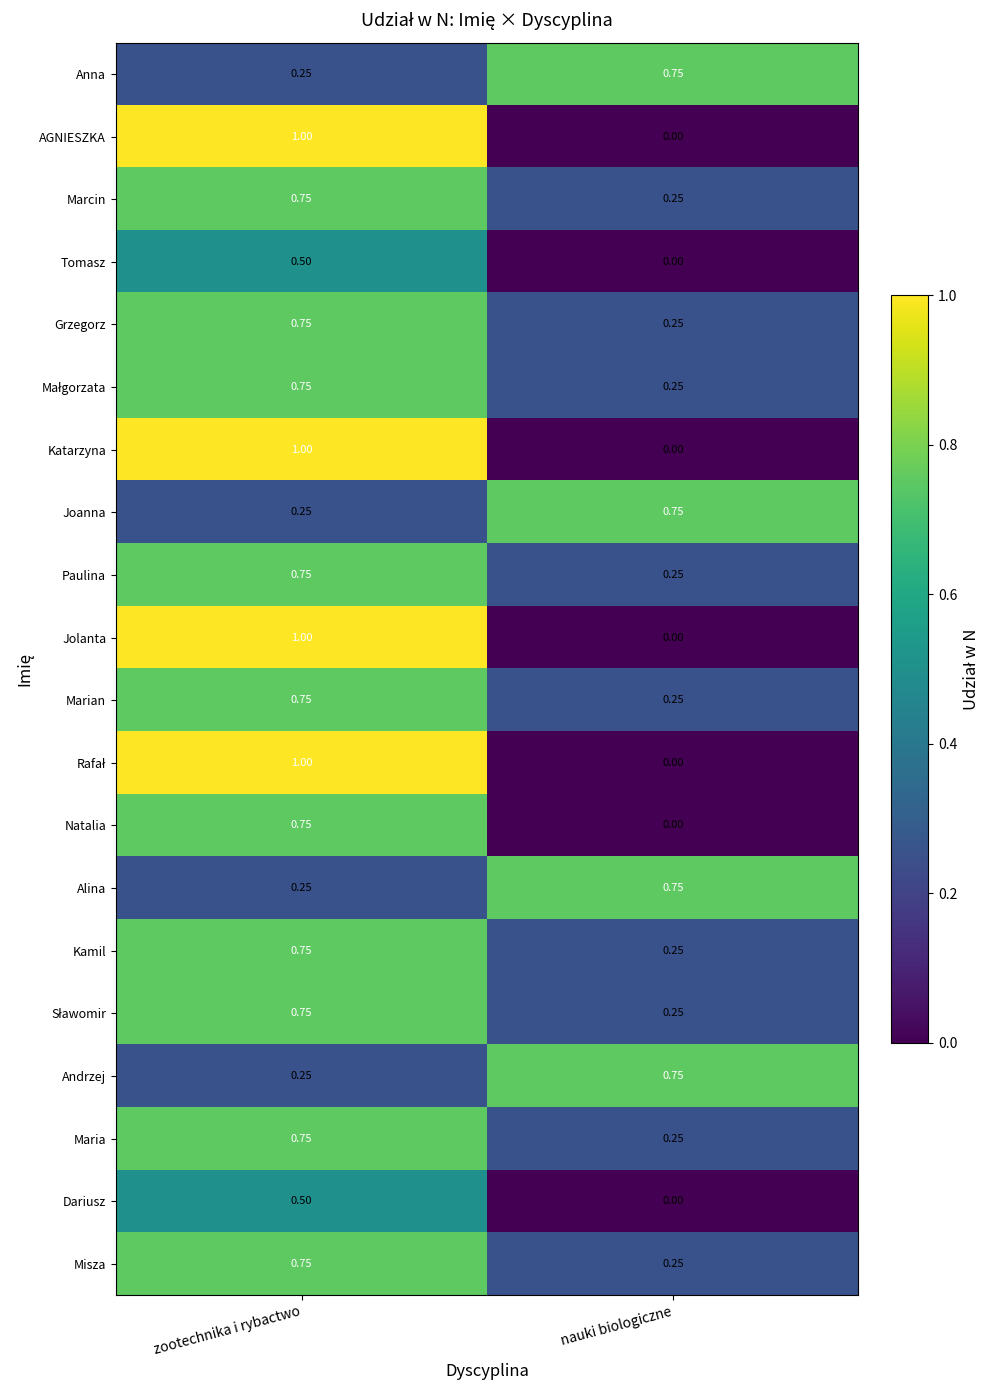

Rank the categories by AGNIESZKA value from lowest to highest.

nauki biologiczne, zootechnika i rybactwo